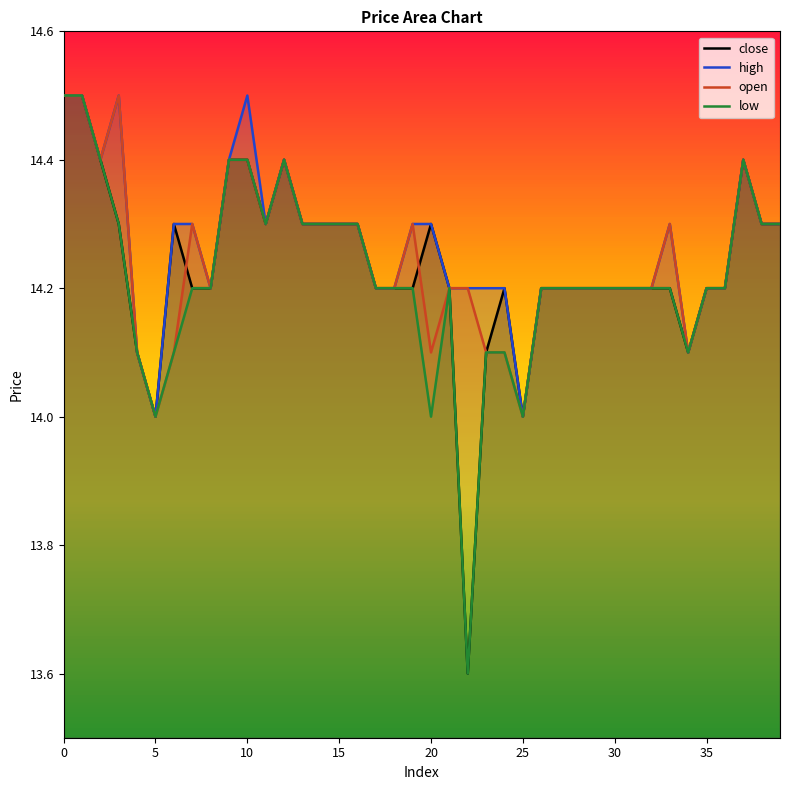

At how many categories does at least one series exceed 13?

40